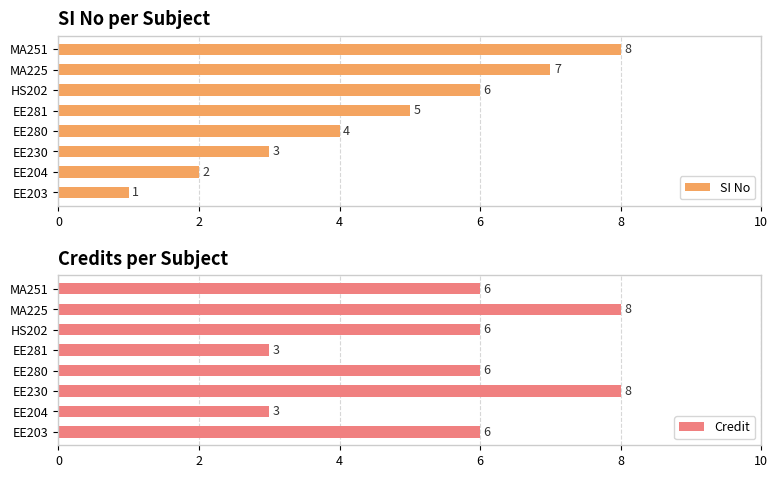

Which series has the largest total across all categories?

Credit